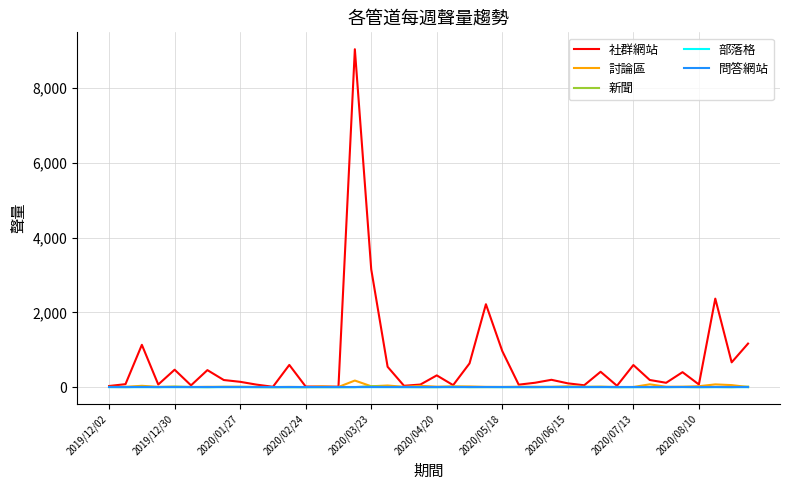

Which series has the largest total across all categories?

社群網站